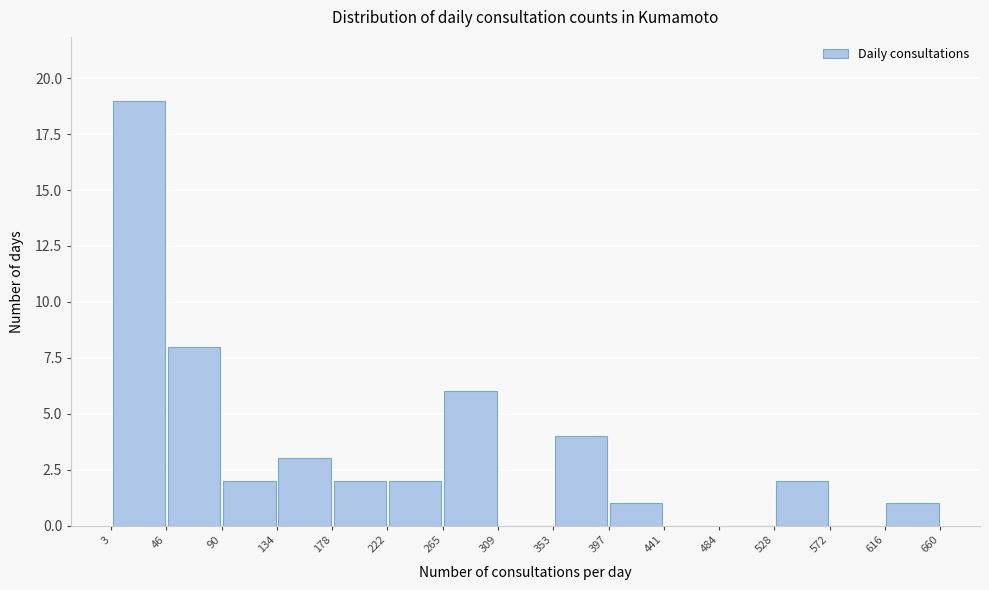

Over which range of the x-axis is the bar tallest?

3 to 46